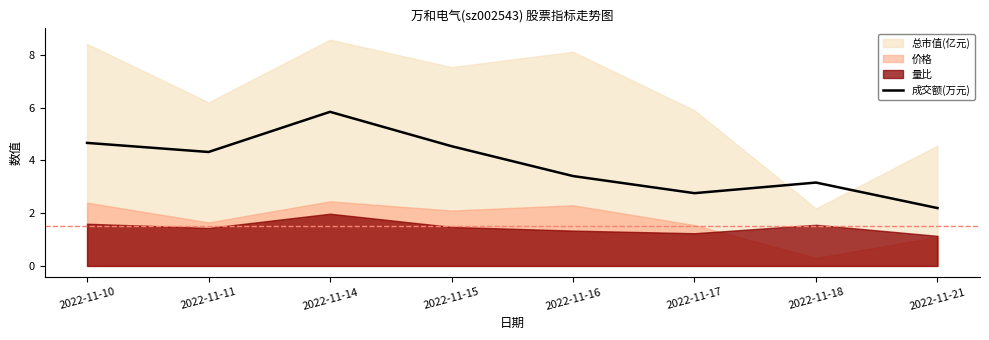

How many points are higher than both their immediate neighbors (excluding endpoints)?

2